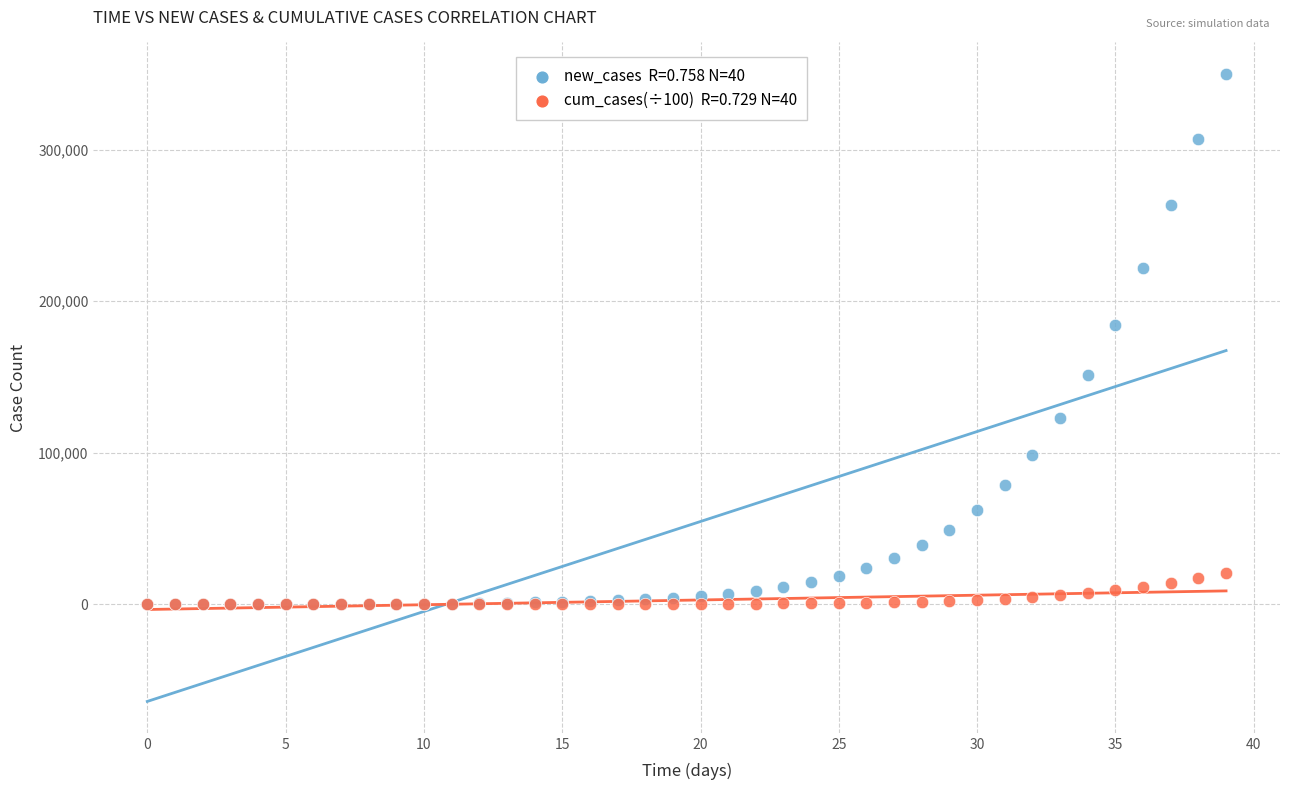

Across all series, what Y value is closest to 175047?

184526.7